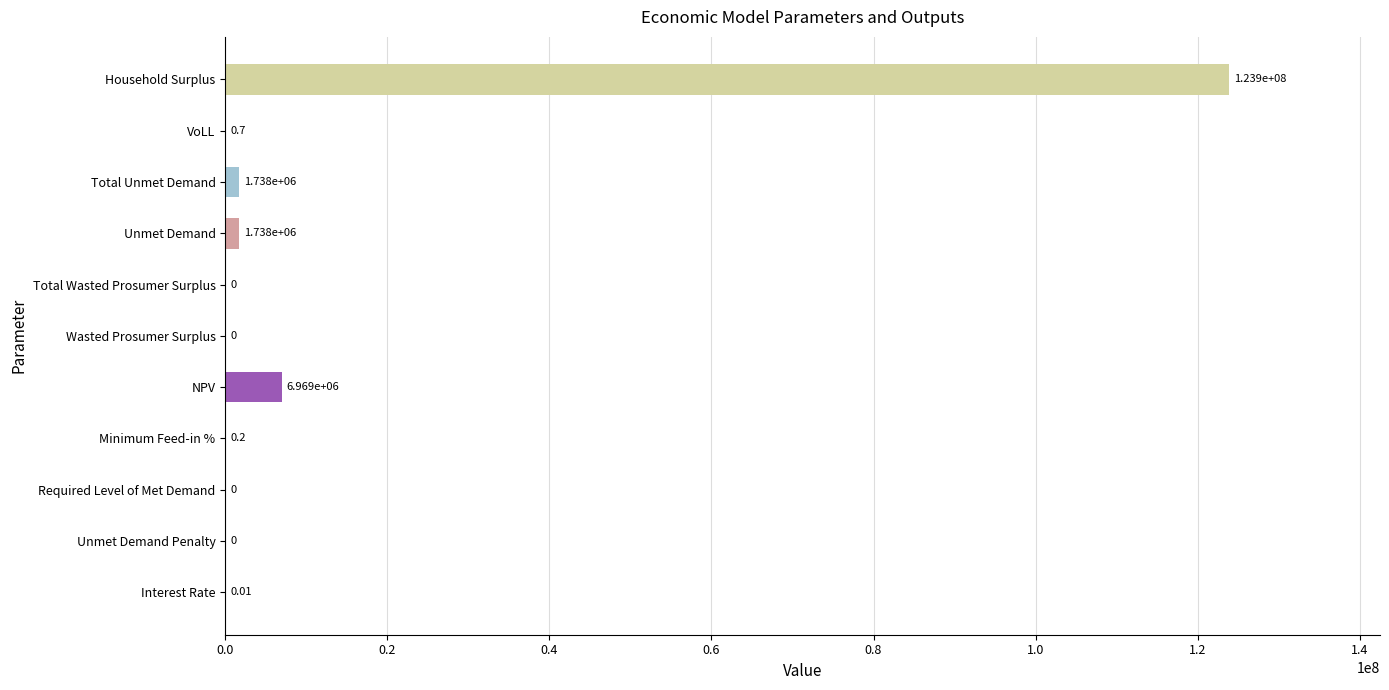

At which category does the chart reach its peak across all series?

Household Surplus